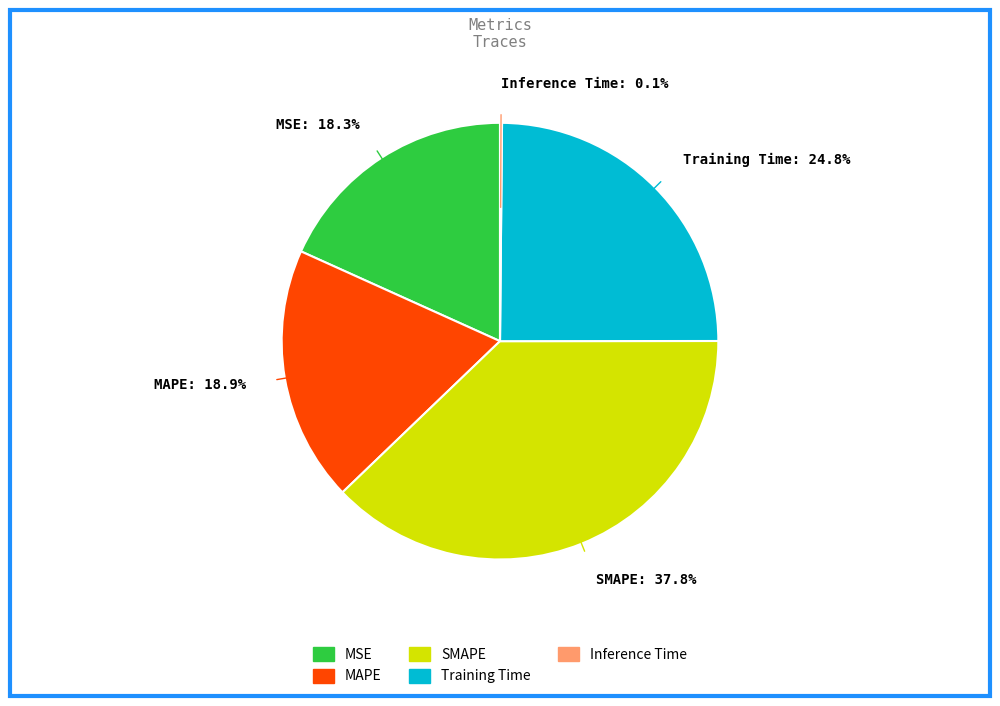

The Training Time slice represents 35% of the pie. True or false?

False